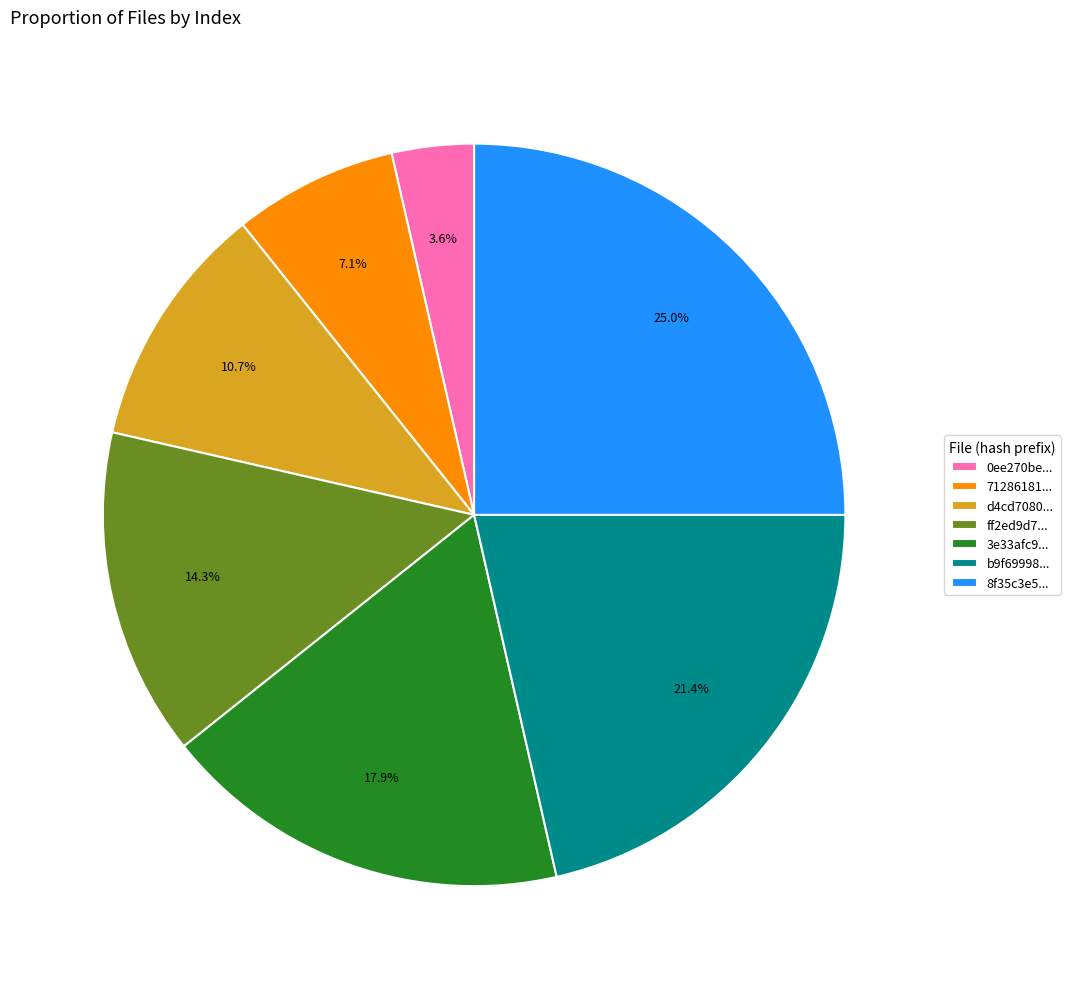

What portion of the pie excludes d4cd7080...?

89.3%